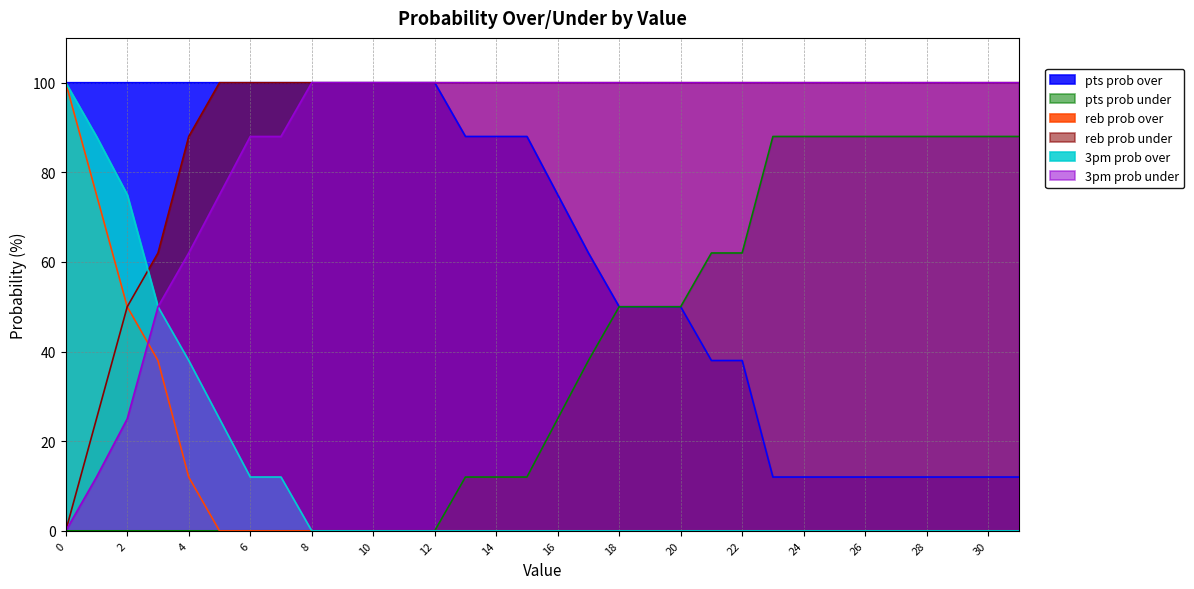

What is the difference between the second highest and minimum values in the reb prob under series?

100